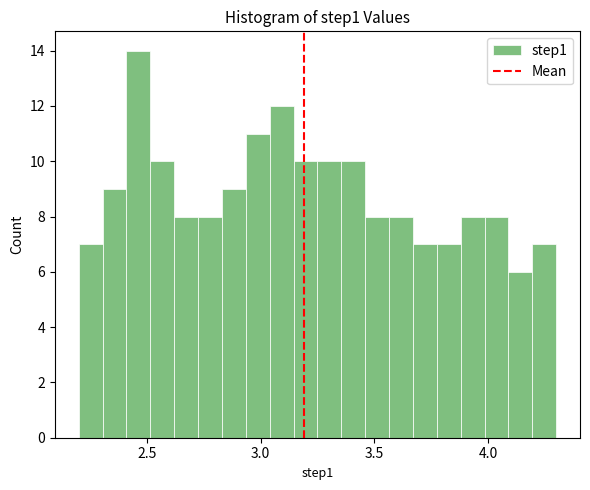

Read against the x-axis, roughly where is the centre of the tallest bar?

2.45